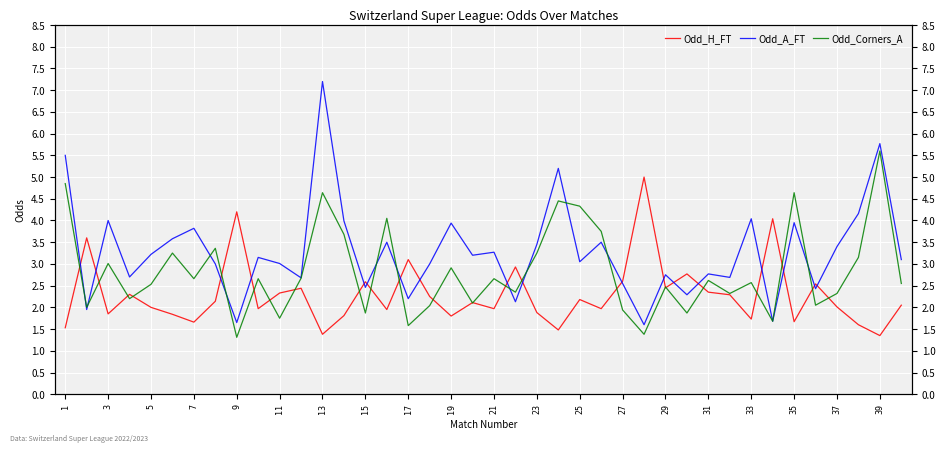

Is it true that Odd_A_FT equals 5.5 at 1?

True